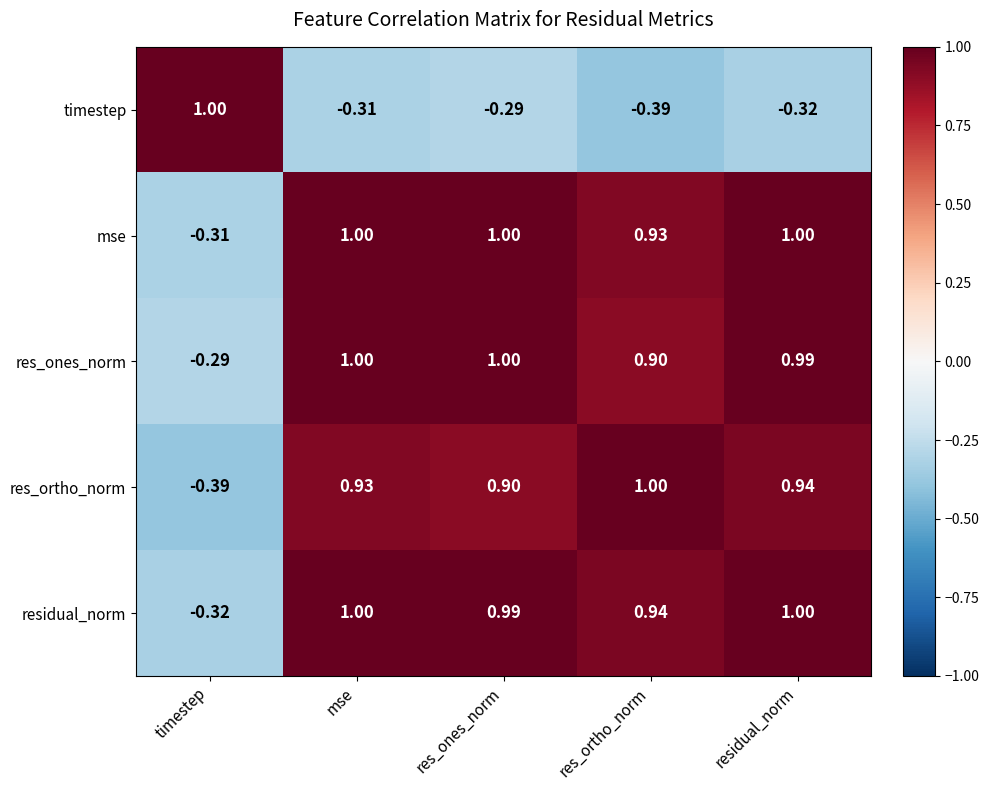

At which category is the sum across all series the highest?

mse